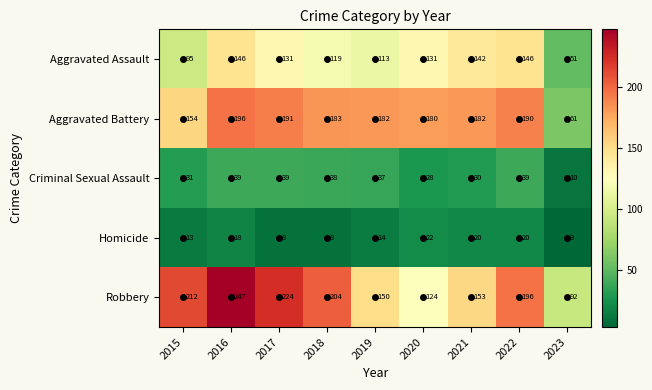

True or false: Homicide has a value of 4 at 2016.

False